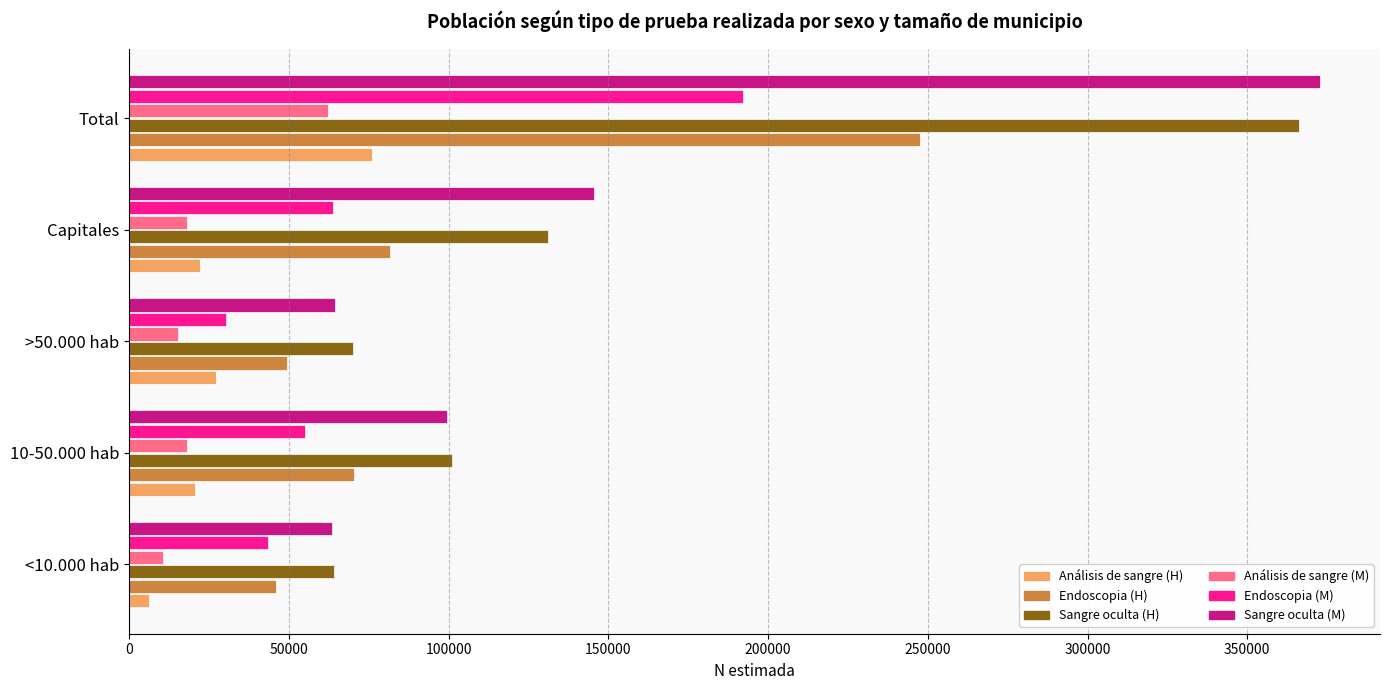

At which category is the sum across all series the highest?

Total